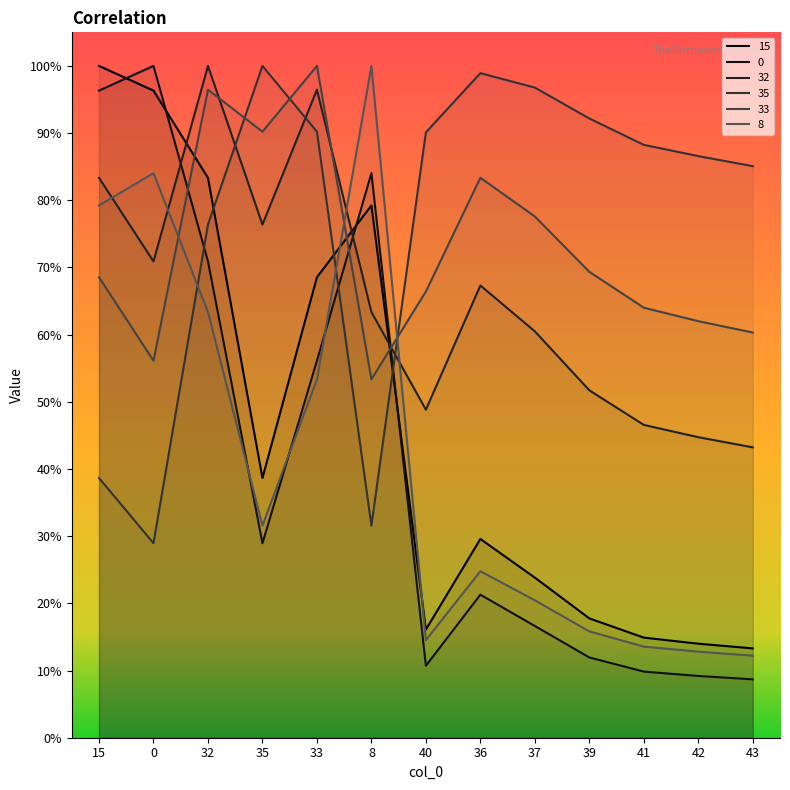

What is the difference between the maximum and second lowest values in the 8 series?

0.9